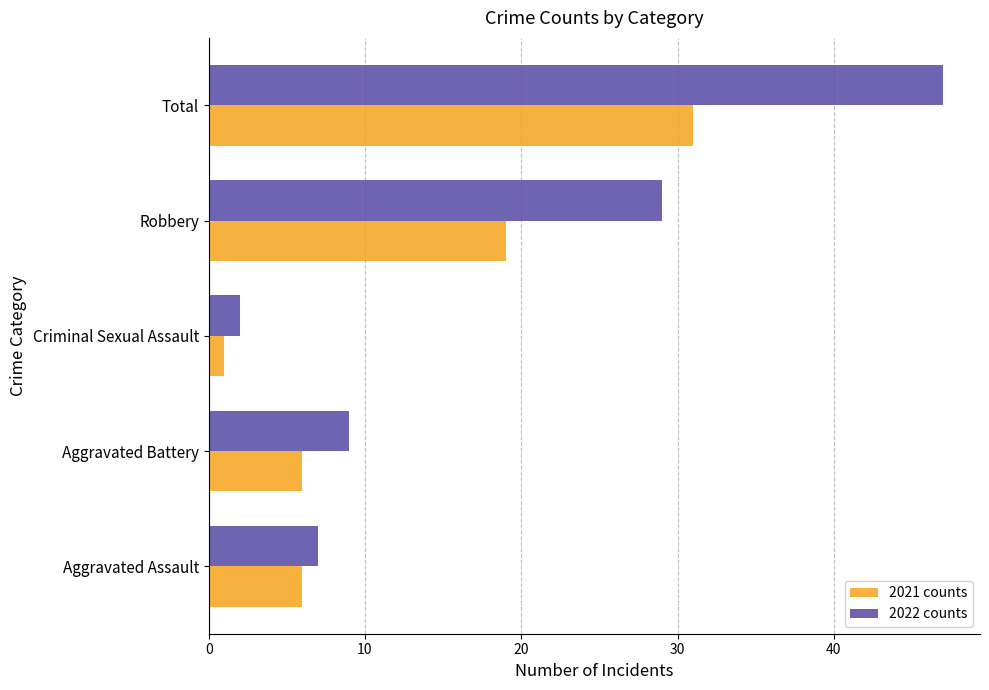

Where is 2021 counts nearest to the value 16?

Robbery